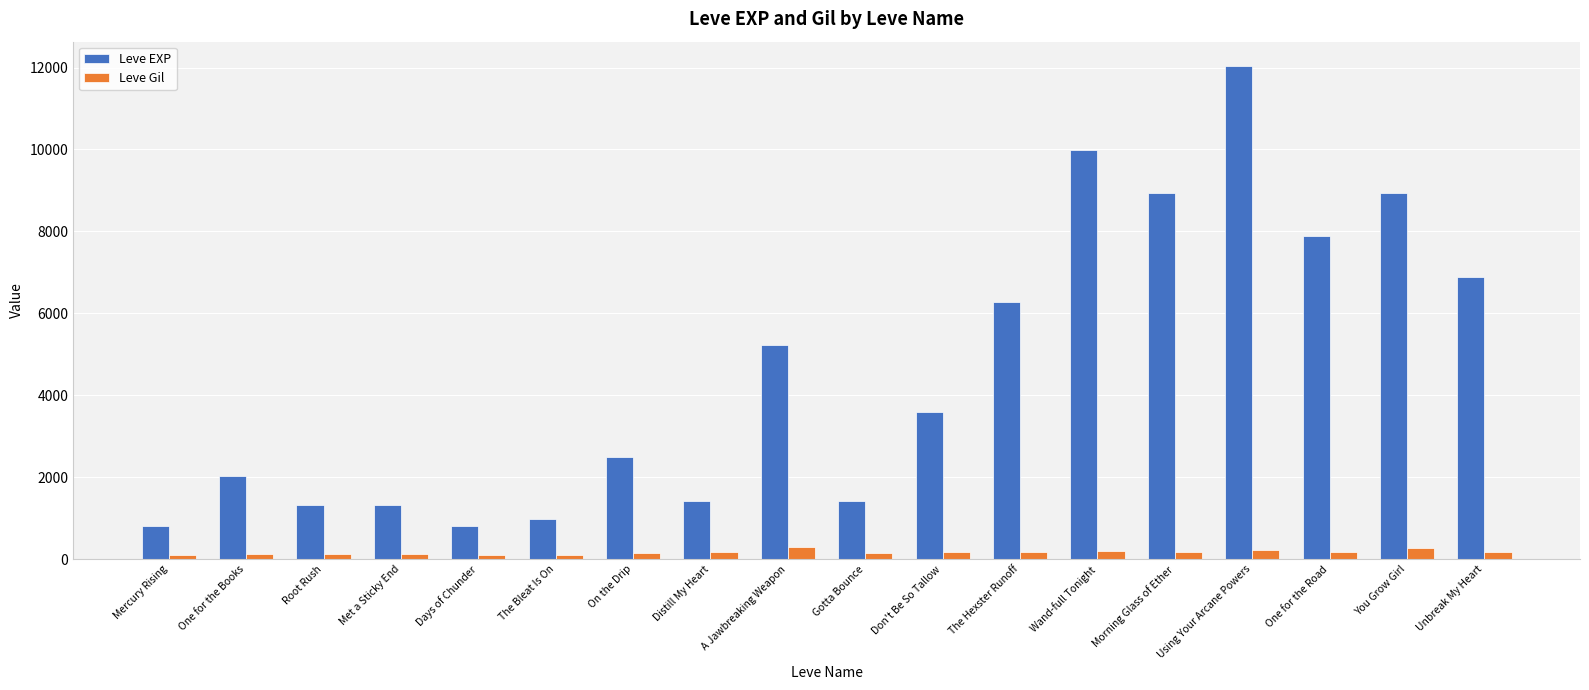

At how many categories does at least one series exceed 5967?

7